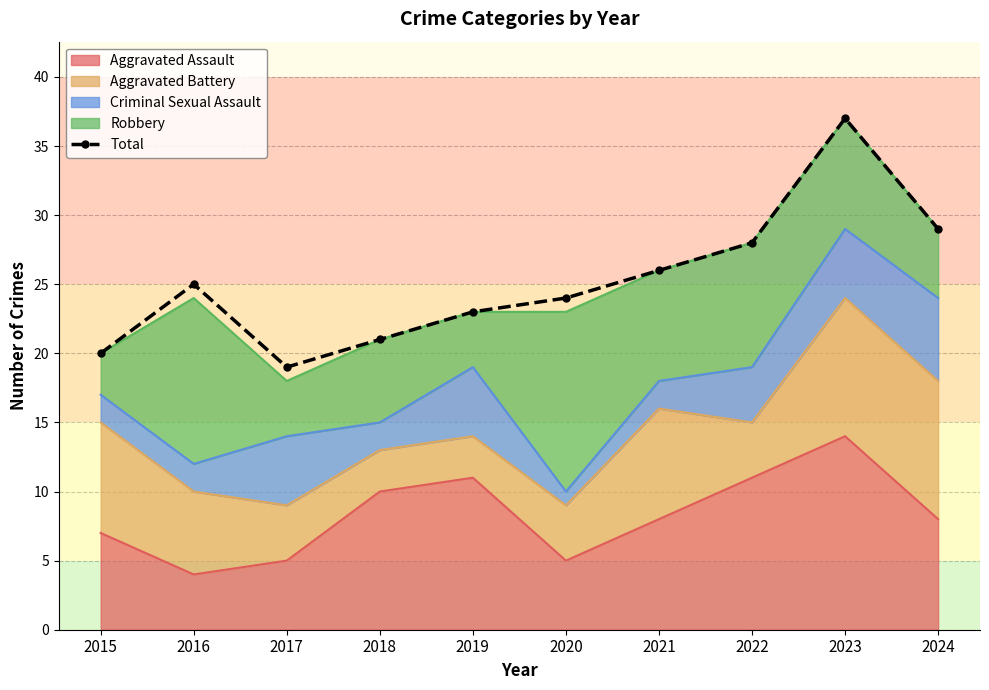

What is the greatest value displayed?

37